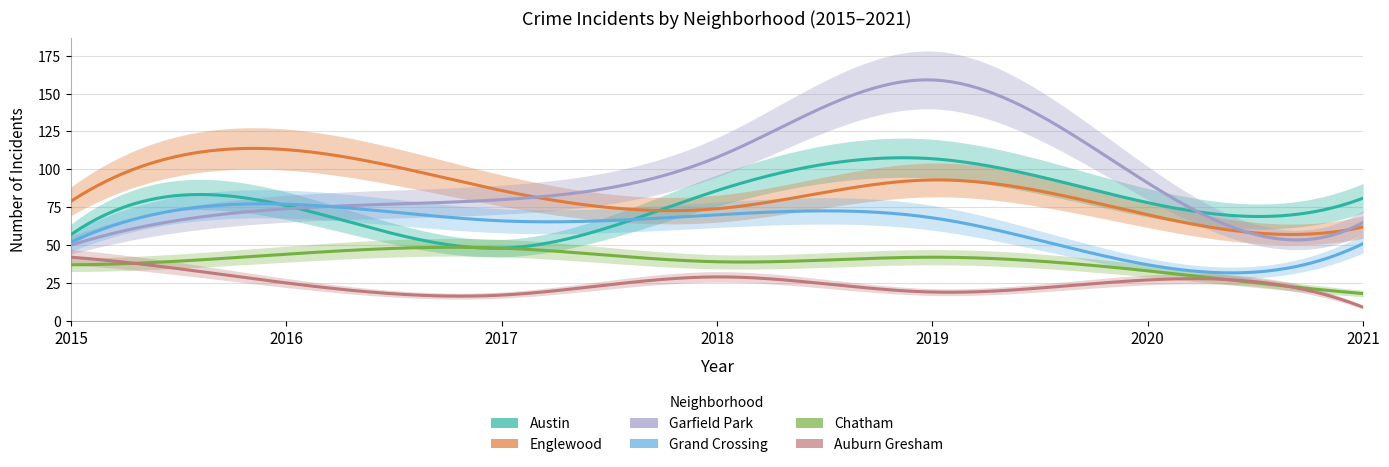

At which category does Grand Crossing reach its first local peak?

2016